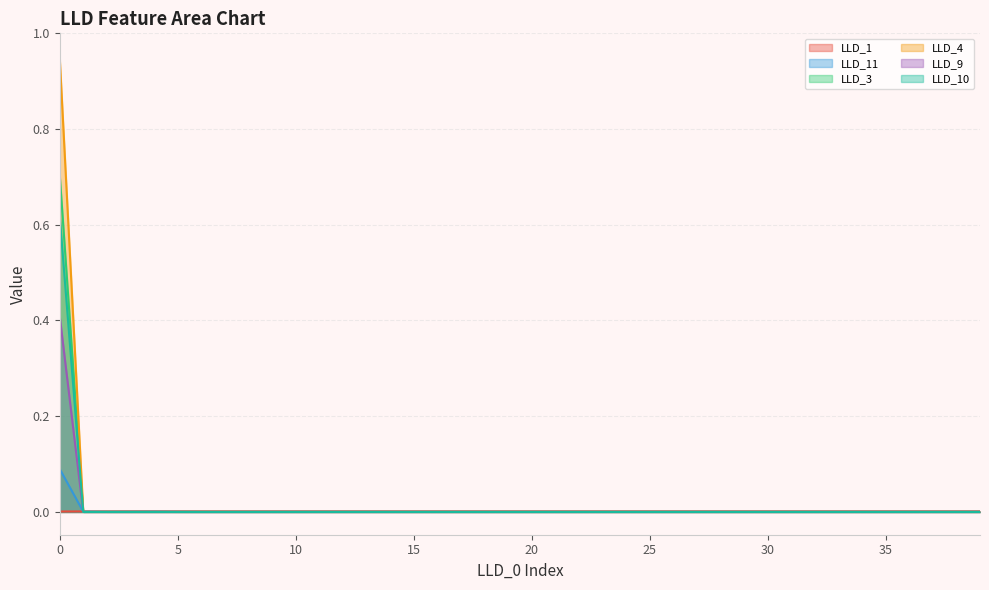

Which series has the widest spread of values?

LLD_4